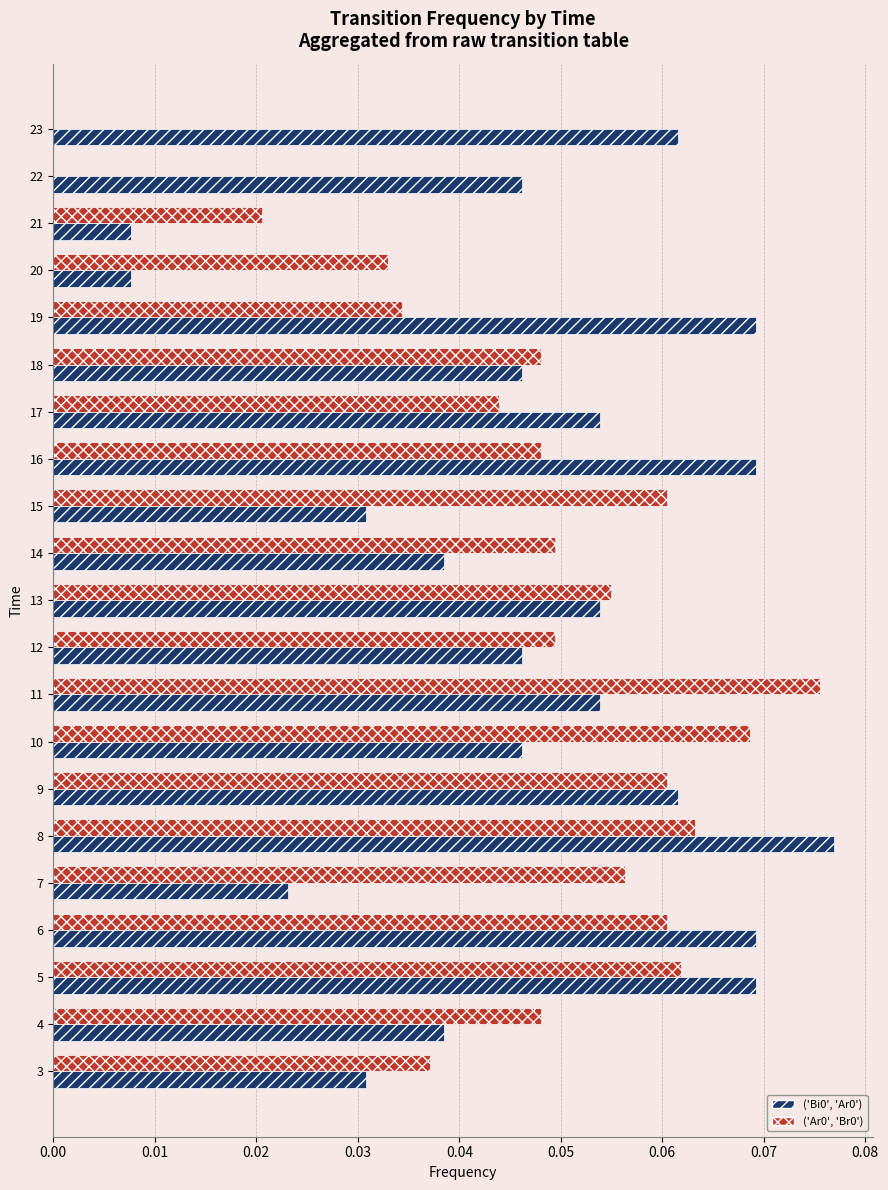

True or false: ('Bi0', 'Ar0') has a value of 0.0 at 8.

False